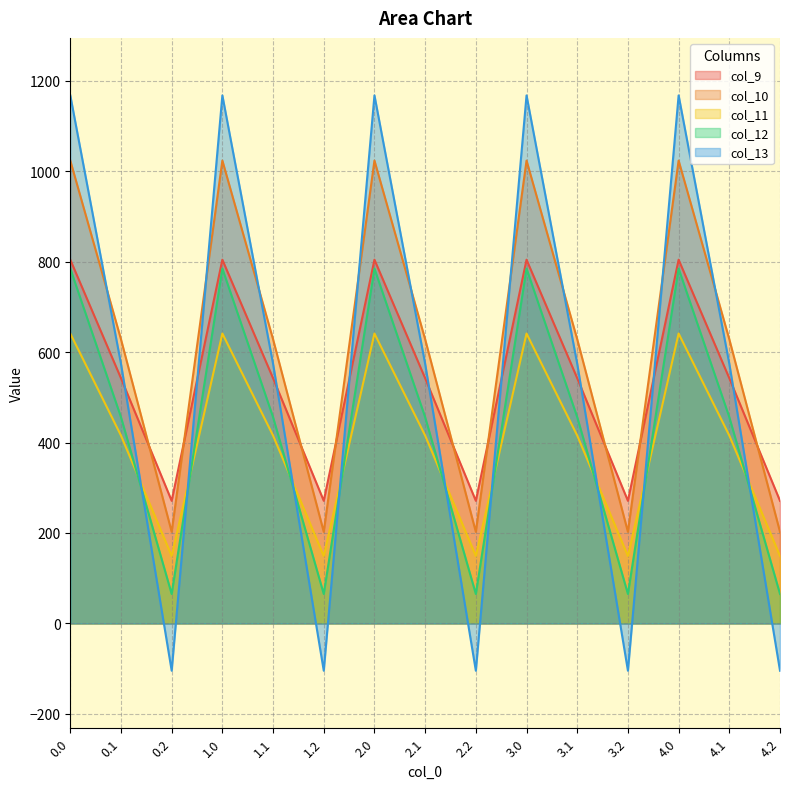

What is the minimum value for col_11?

149.1